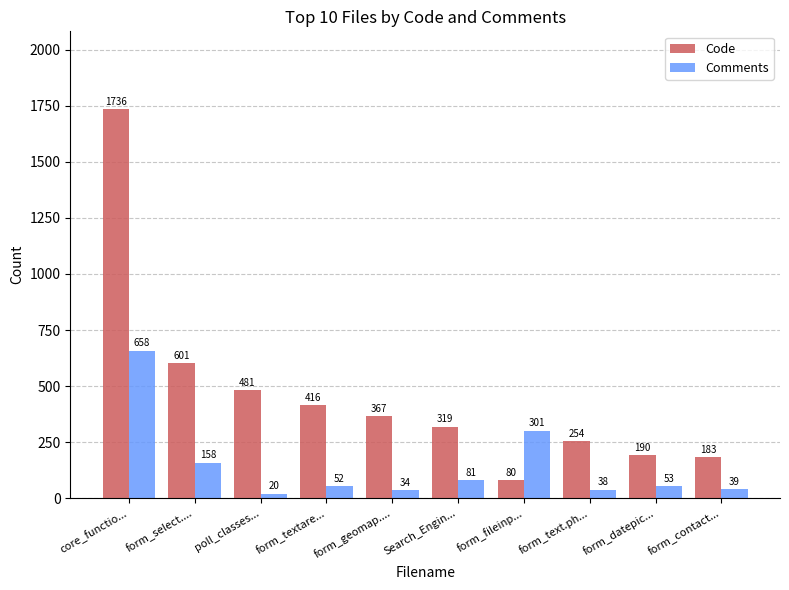

What is the difference between the highest and lowest values at form_text.ph...?

216